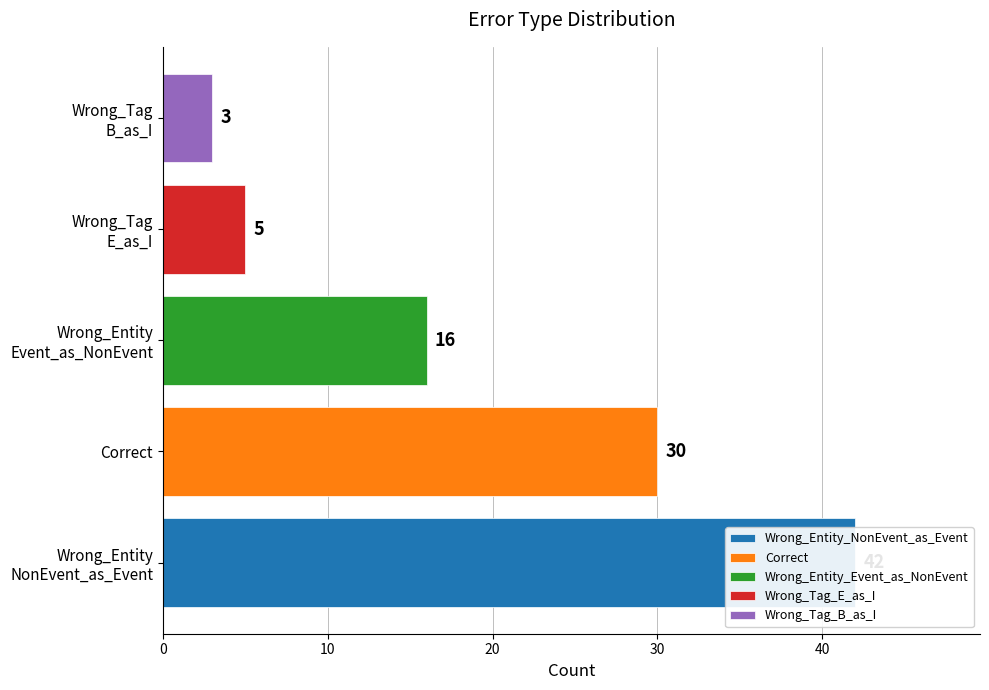

The value at Wrong_Entity
Event_as_NonEvent is 16. True or false?

True